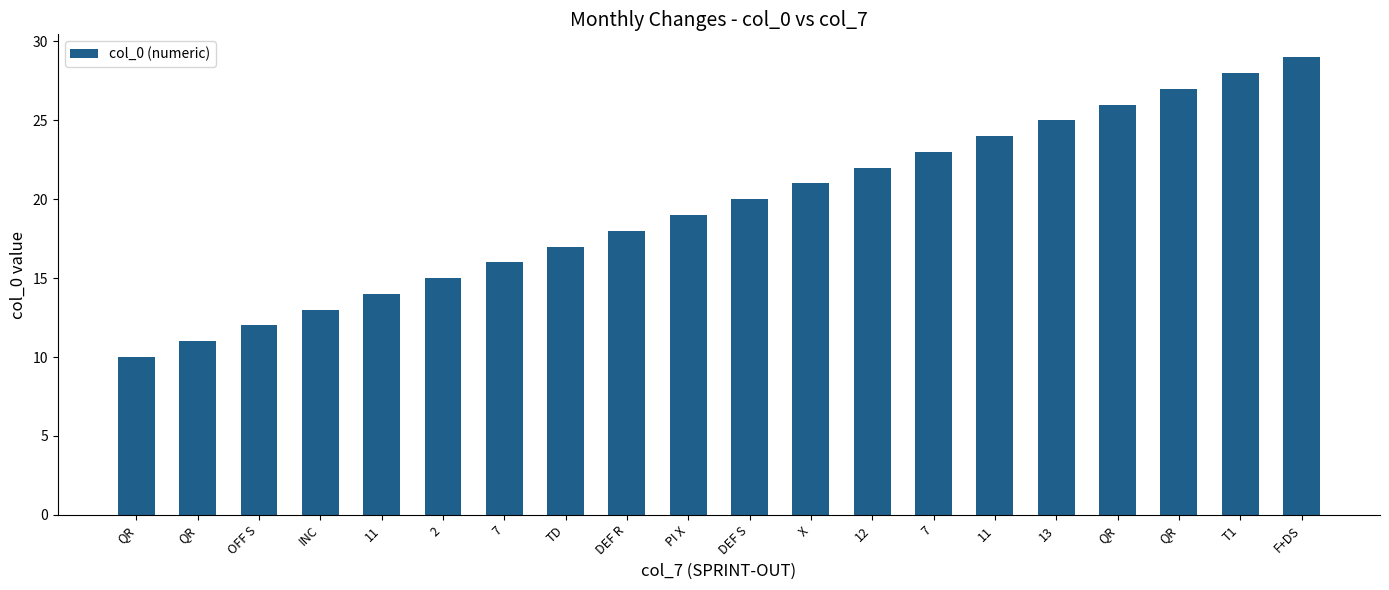

What is the difference between the second highest and second lowest values?

17